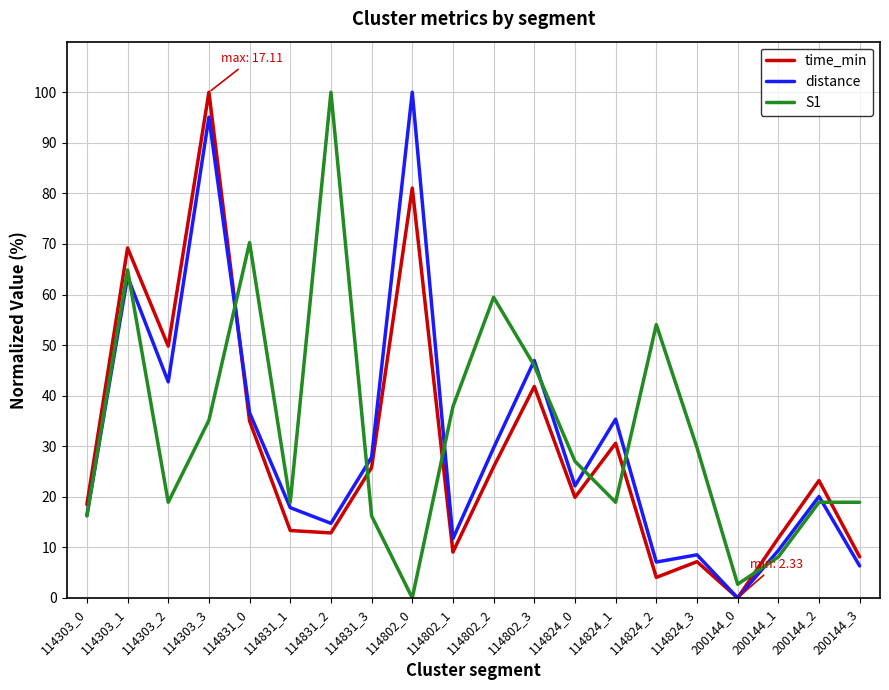

How many interior local valleys does the distance series have?

6